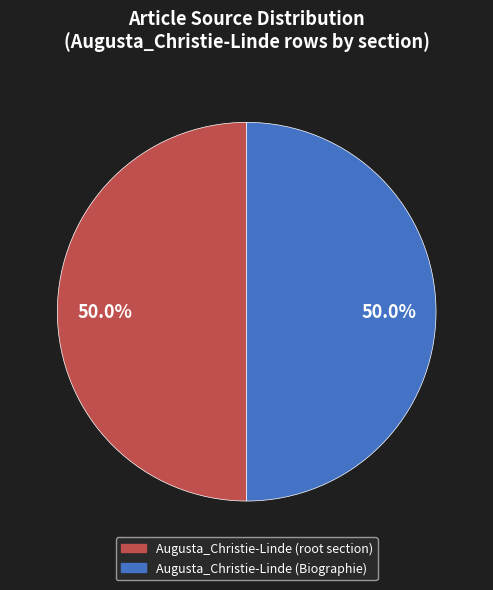

Count the number of slices in the pie.

2